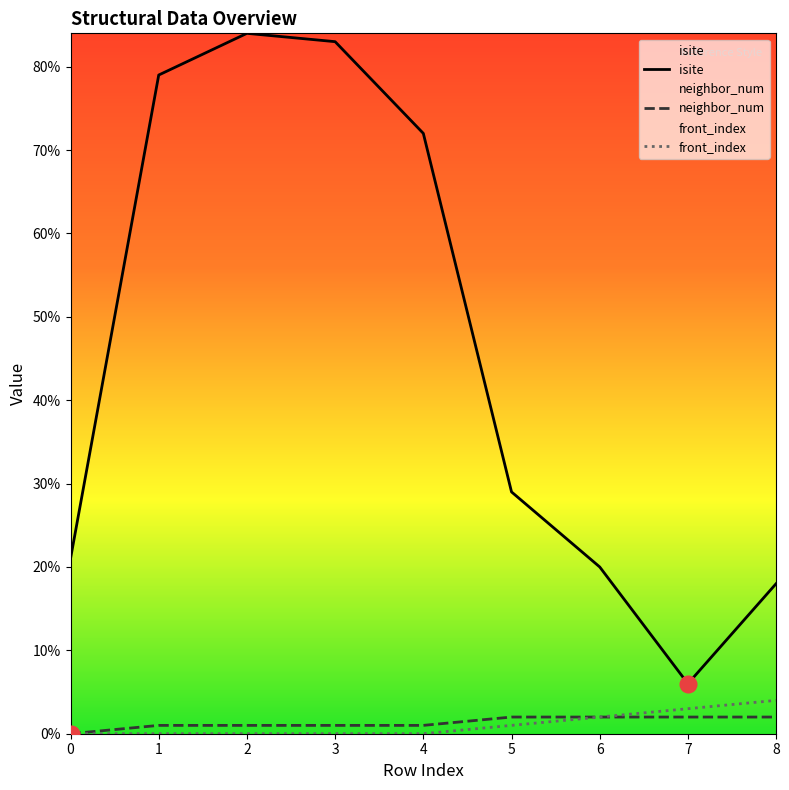

Is it true that neighbor_num equals 2 at 7?

True